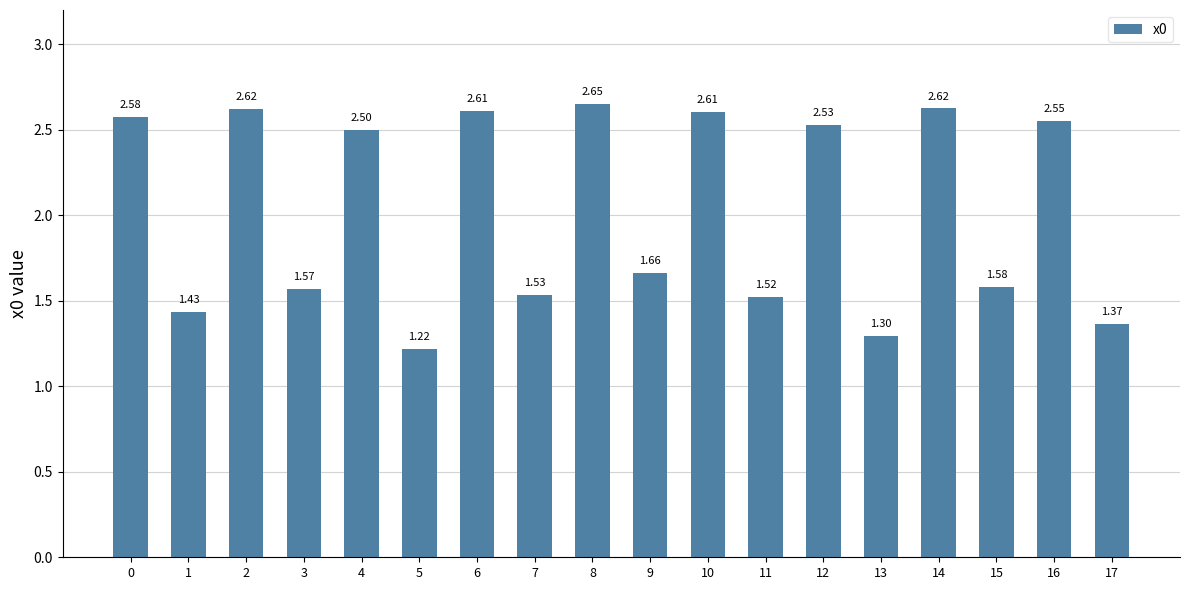

What is the difference between the second highest and second lowest values?

1.3